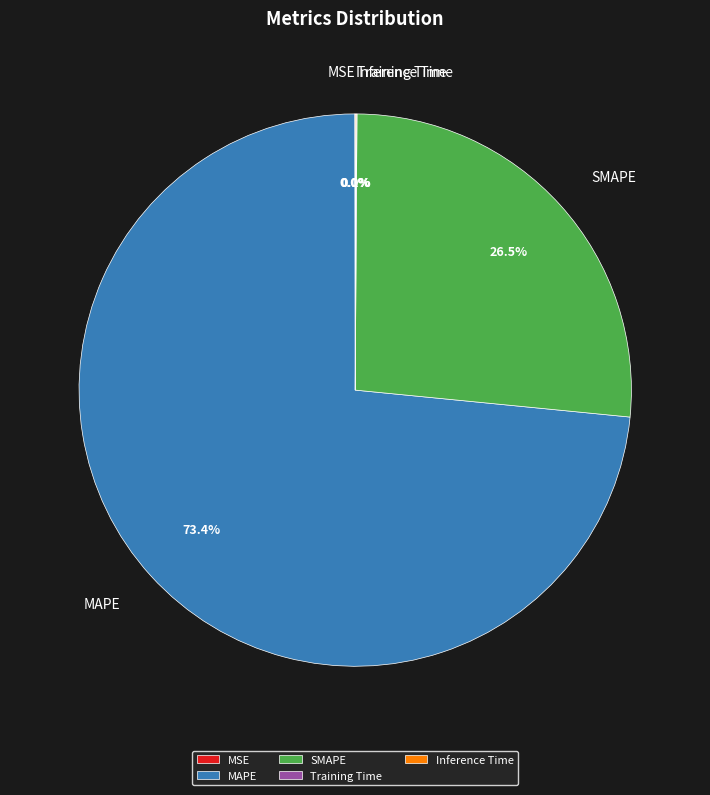

How much of the chart is everything except SMAPE?

73.5%